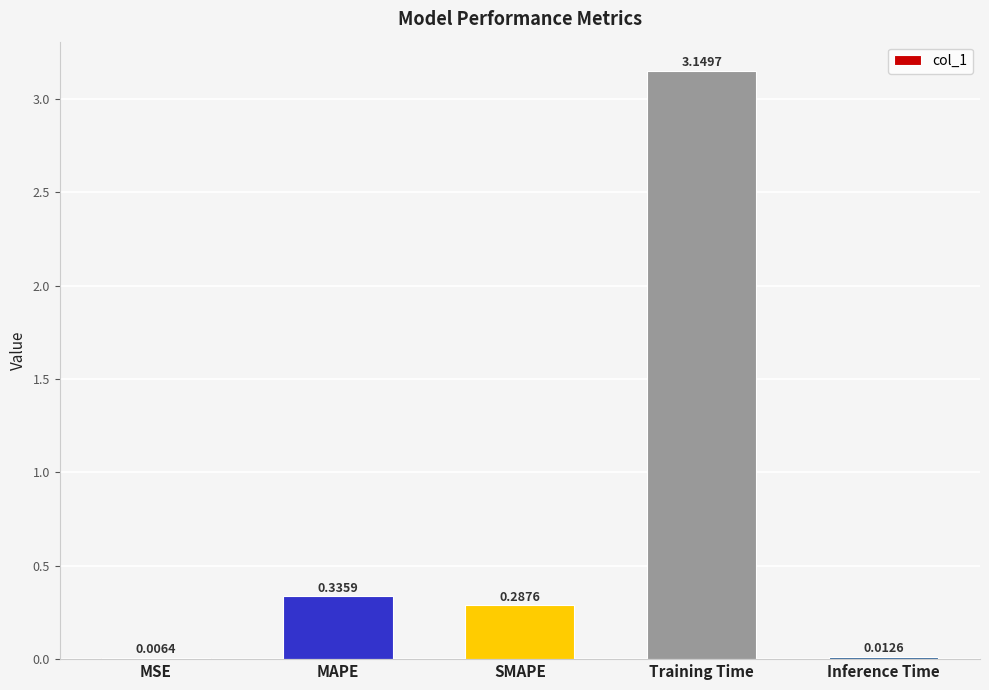

What is the sum of all values?

3.8